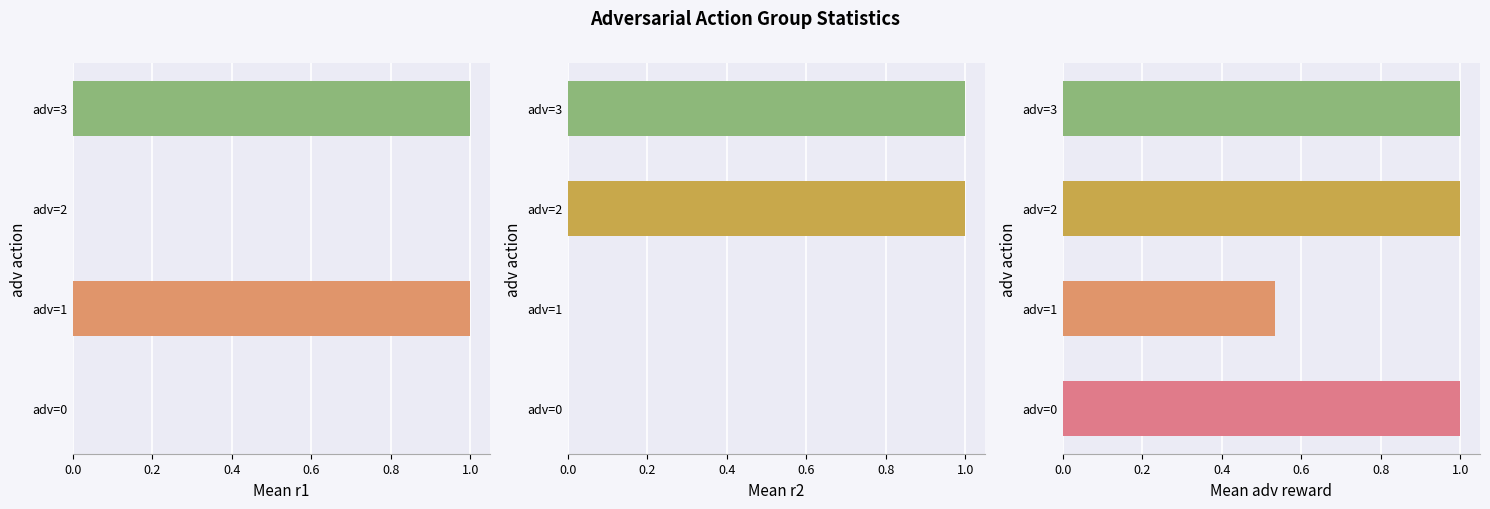

Rank the series by their average value, from highest to lowest.

adv reward, r2, r1